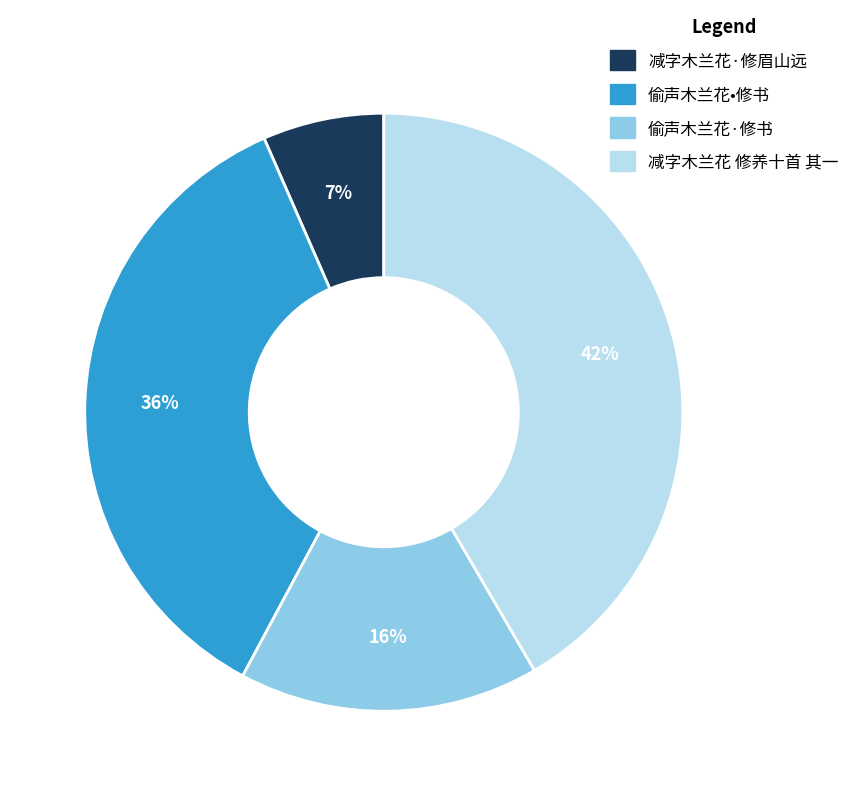

What percentage is the 偷声木兰花·修书 slice, to the nearest percent?

16%